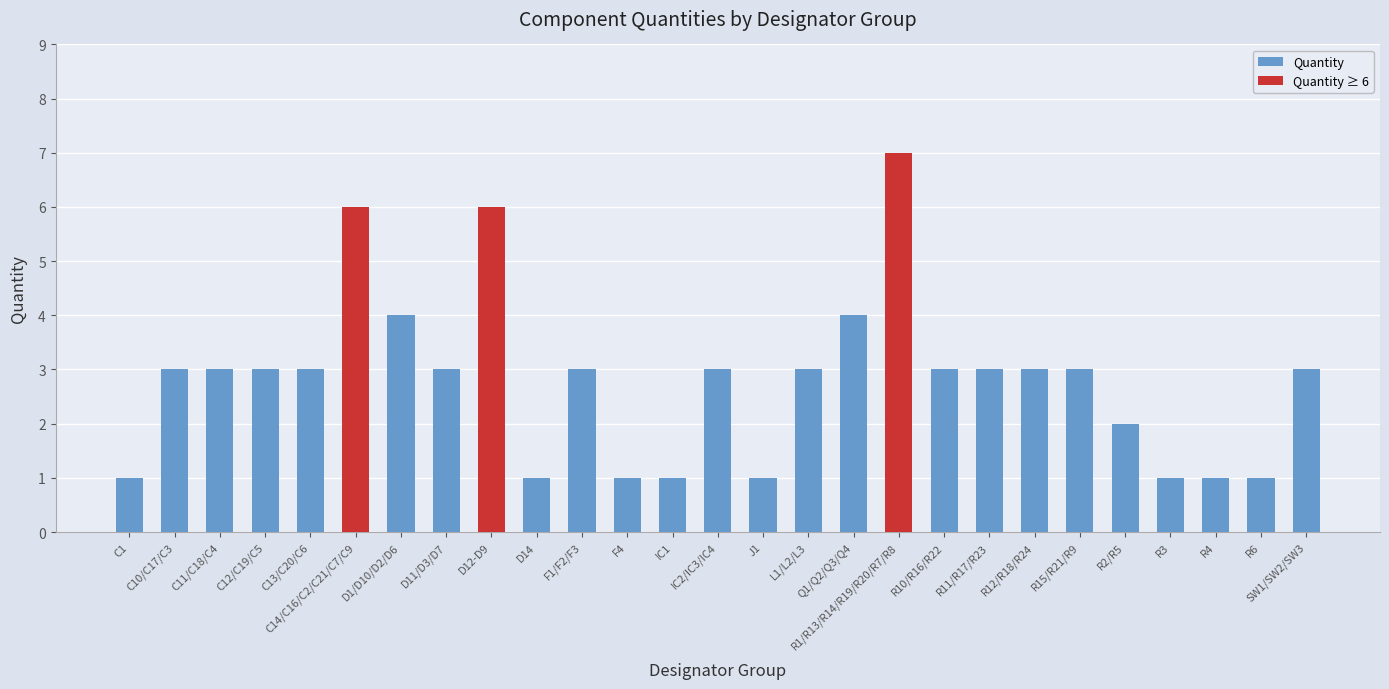

How many values are below 3?

9